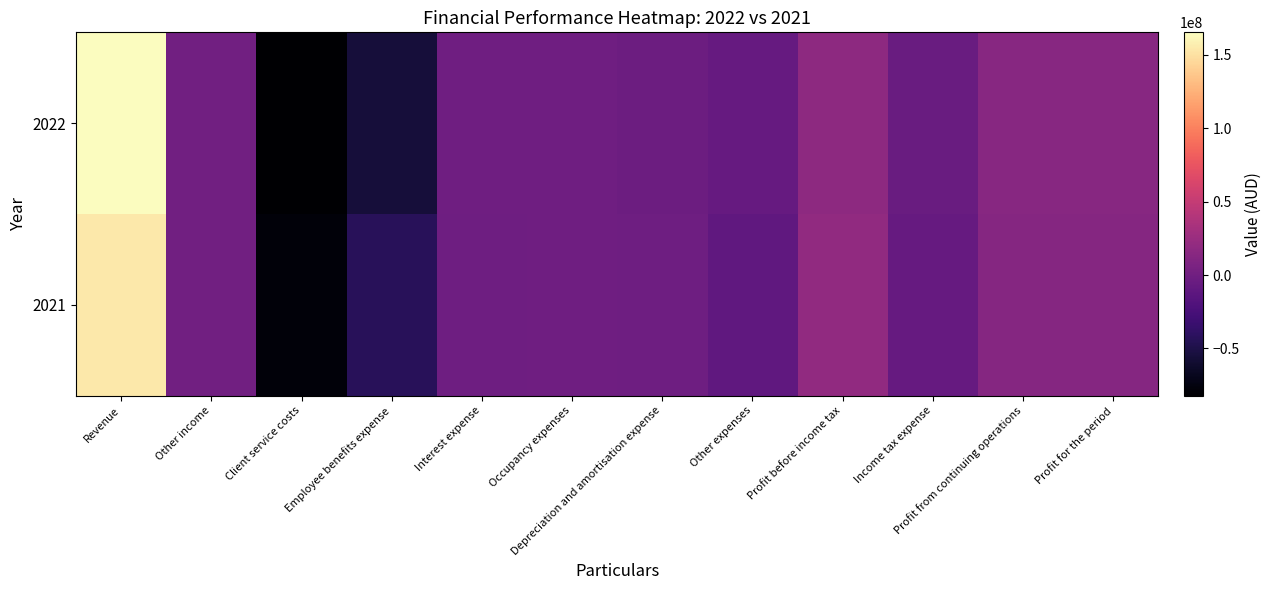

Rank the series at Client service costs from lowest to highest value.

2022, 2021